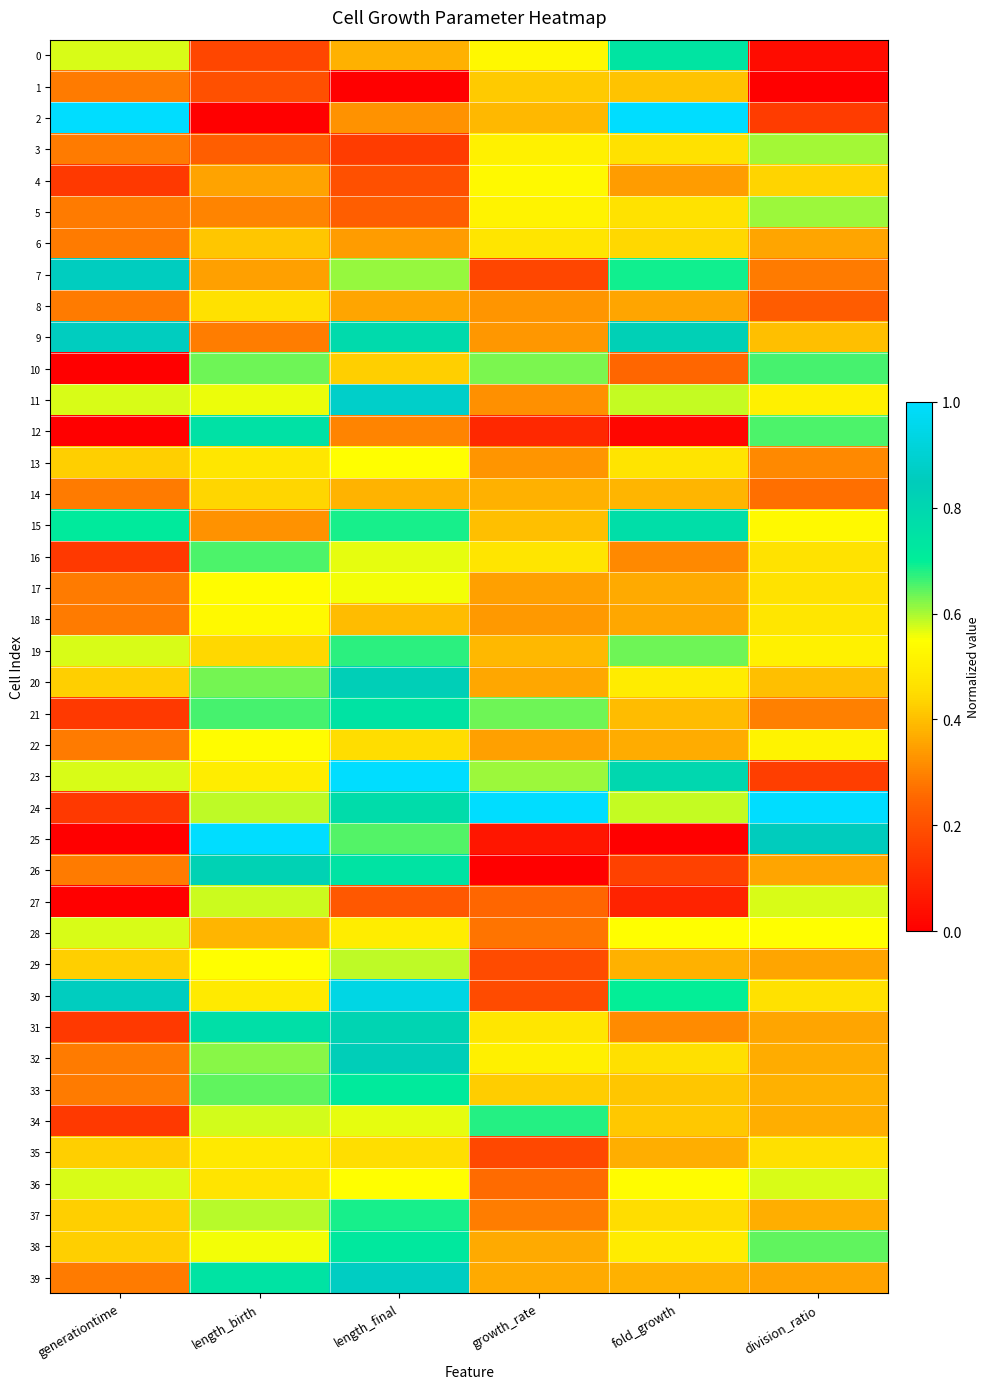

What is the difference between the highest and lowest values at growth_rate?

1.0